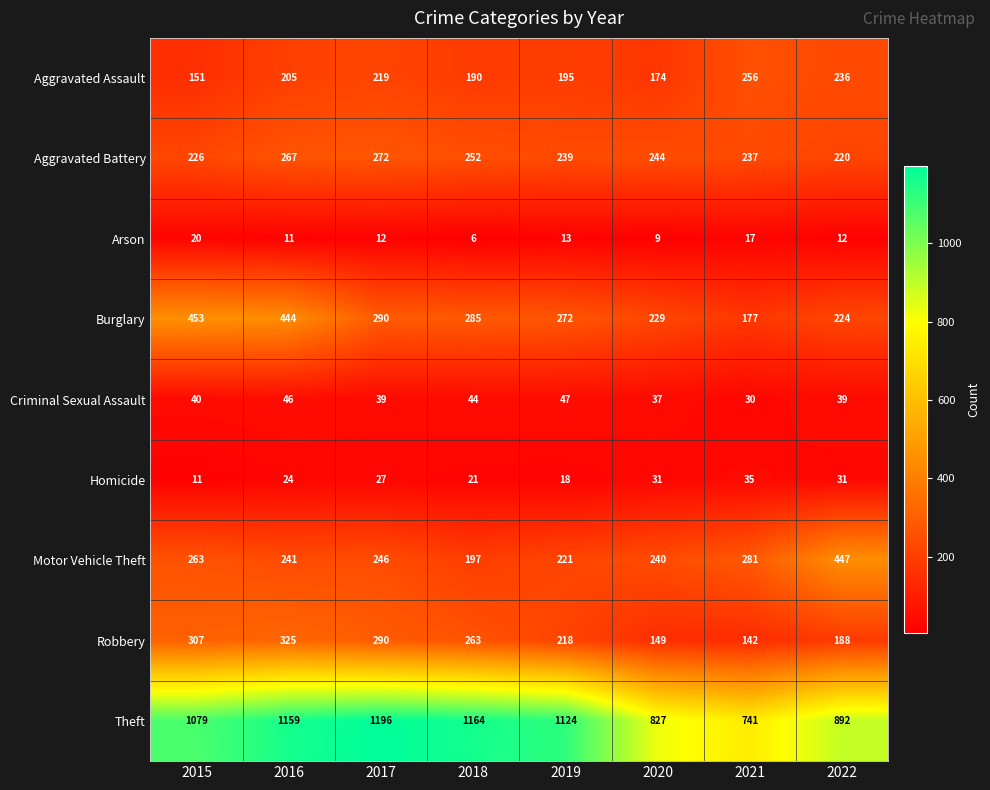

At which category is the sum across all series the highest?

2016